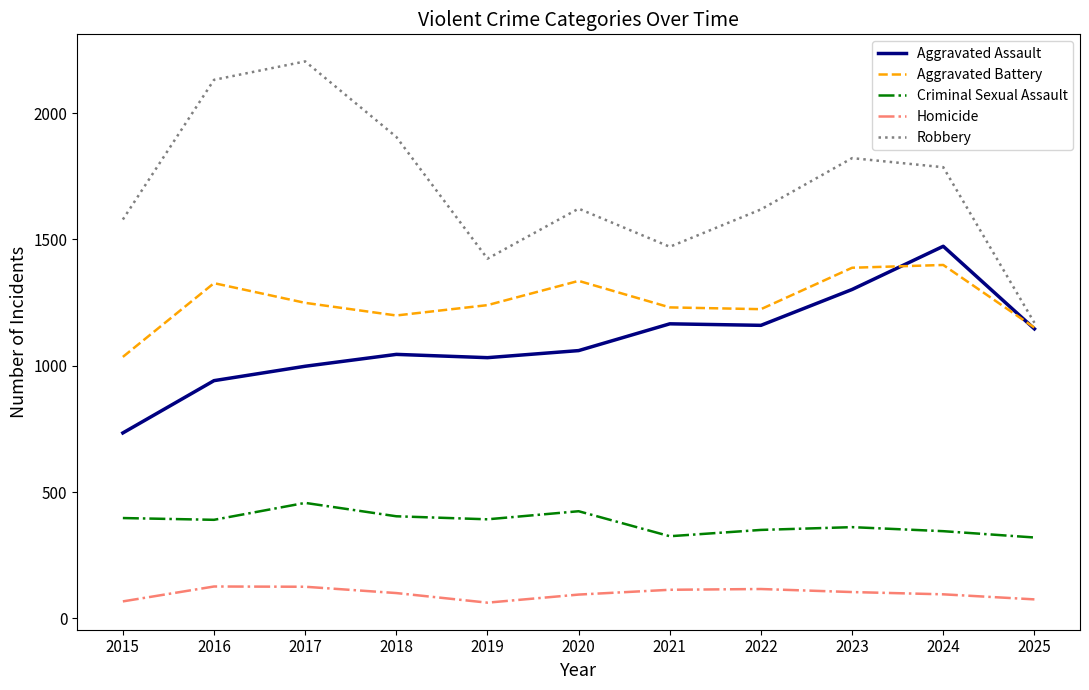

How many lines are shown in the chart?

5